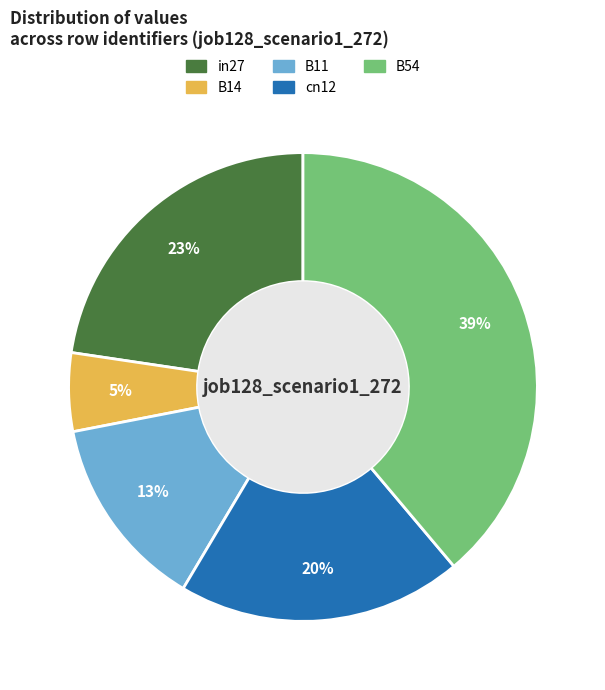

True or false: B11 accounts for 13% of the total.

True